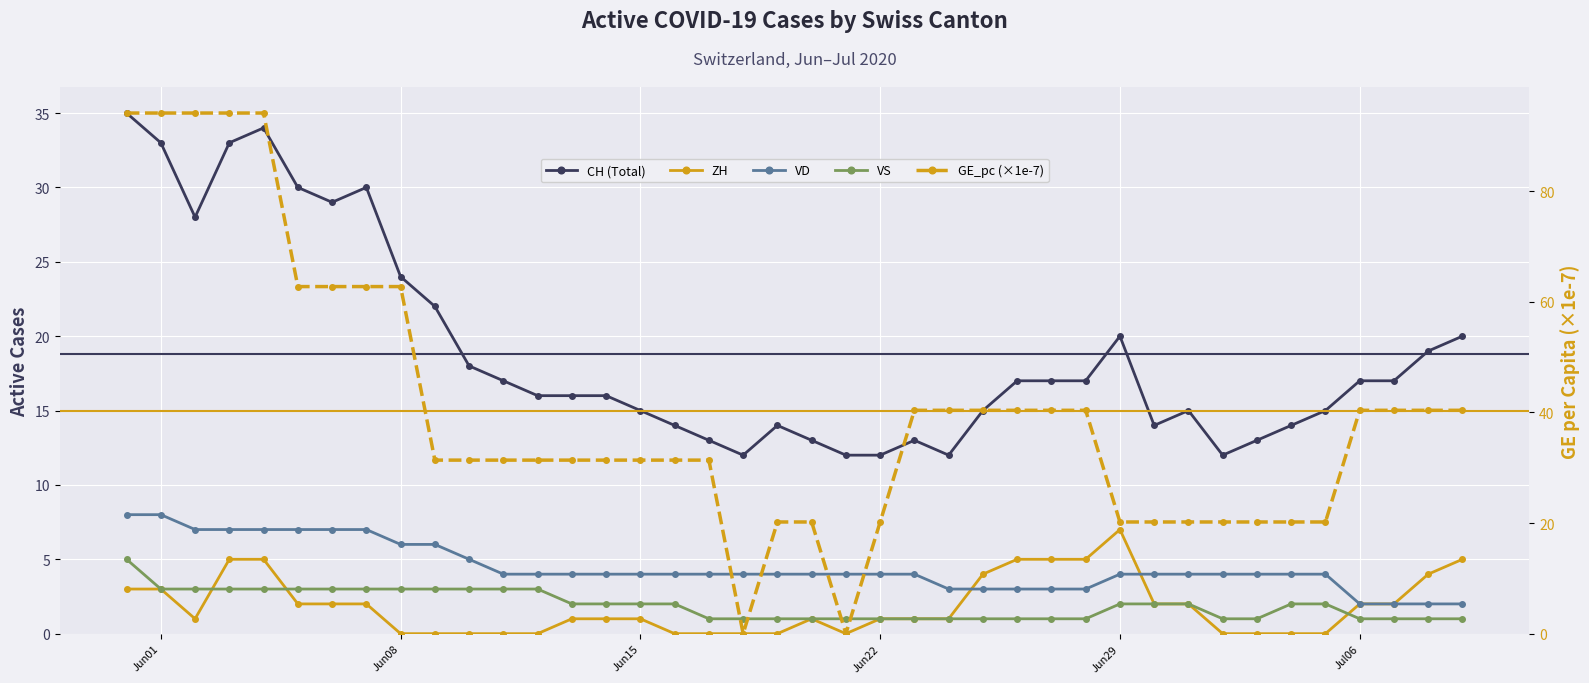

At how many categories does at least one series exceed 16?

38